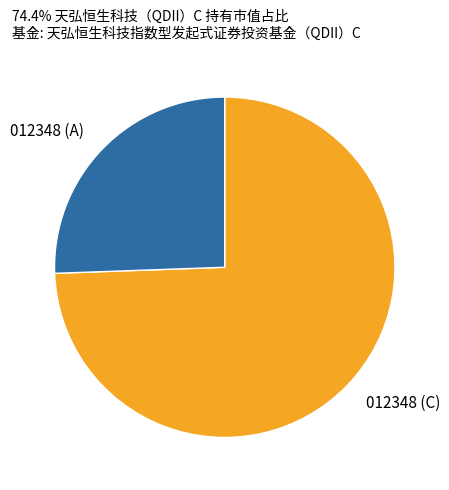

How many slices are in this pie chart?

2